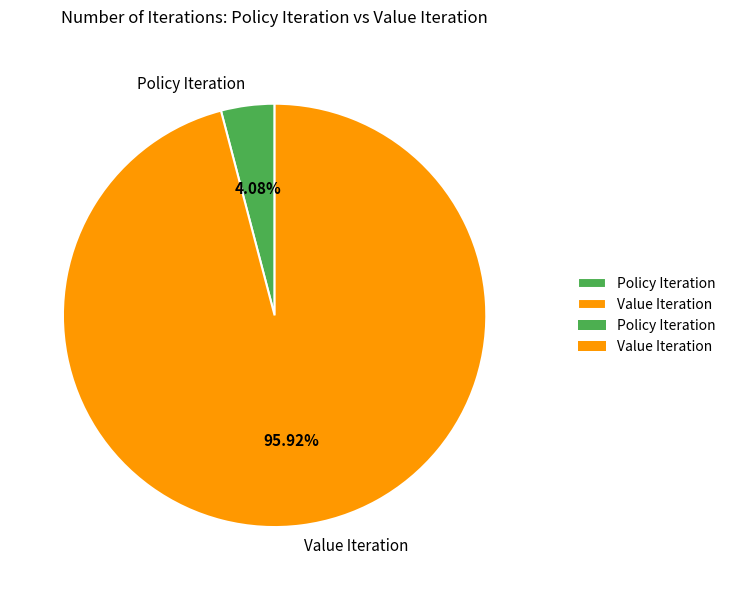

To the nearest percent, what portion does Value Iteration represent?

96%